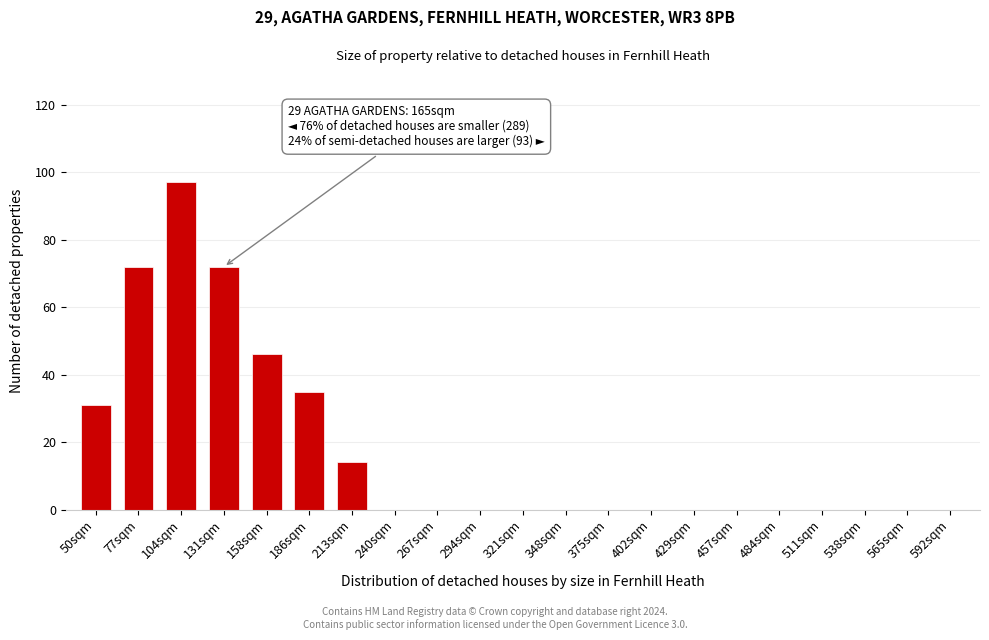

Reading right to left, what are all the values shown in this chart?

592sqm=0	565sqm=0	538sqm=0	511sqm=0	484sqm=0	457sqm=0	429sqm=0	402sqm=0	375sqm=0	348sqm=0	321sqm=0	294sqm=0	267sqm=0	240sqm=0	213sqm=14	186sqm=35	158sqm=46	131sqm=72	104sqm=97	77sqm=72	50sqm=31